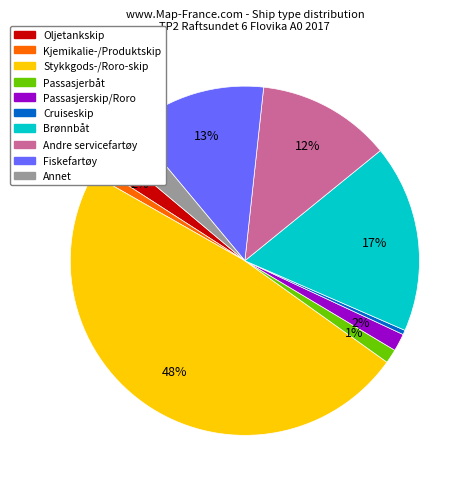

The Cruiseskip slice represents 9% of the pie. True or false?

False